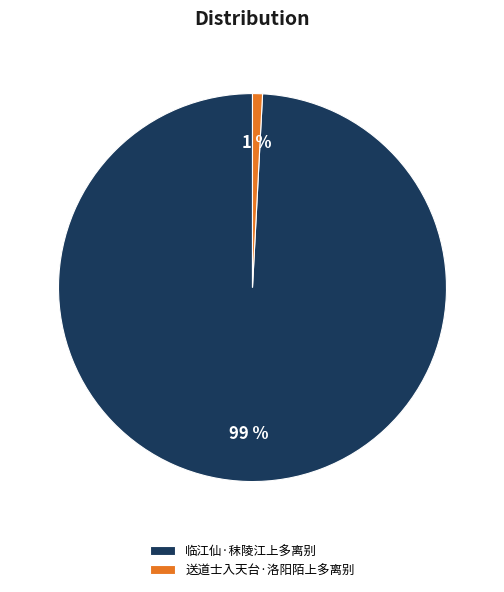

What percentage is the 临江仙·秣陵江上多离别 slice, to the nearest percent?

99%